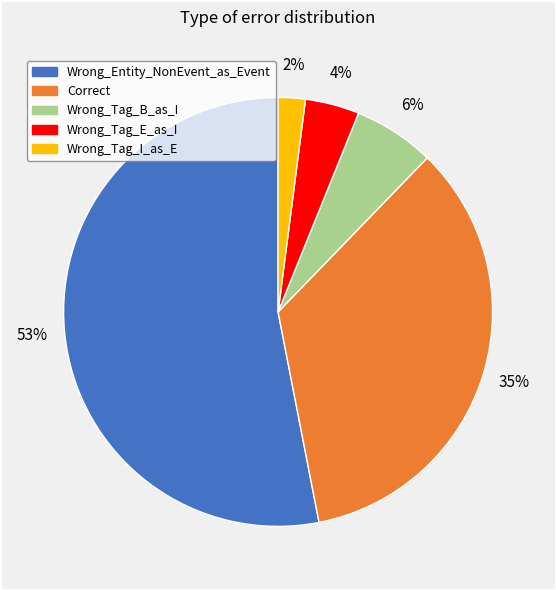

To the nearest percent, what percentage of the pie is Wrong_Entity_NonEvent_as_Event?

53%